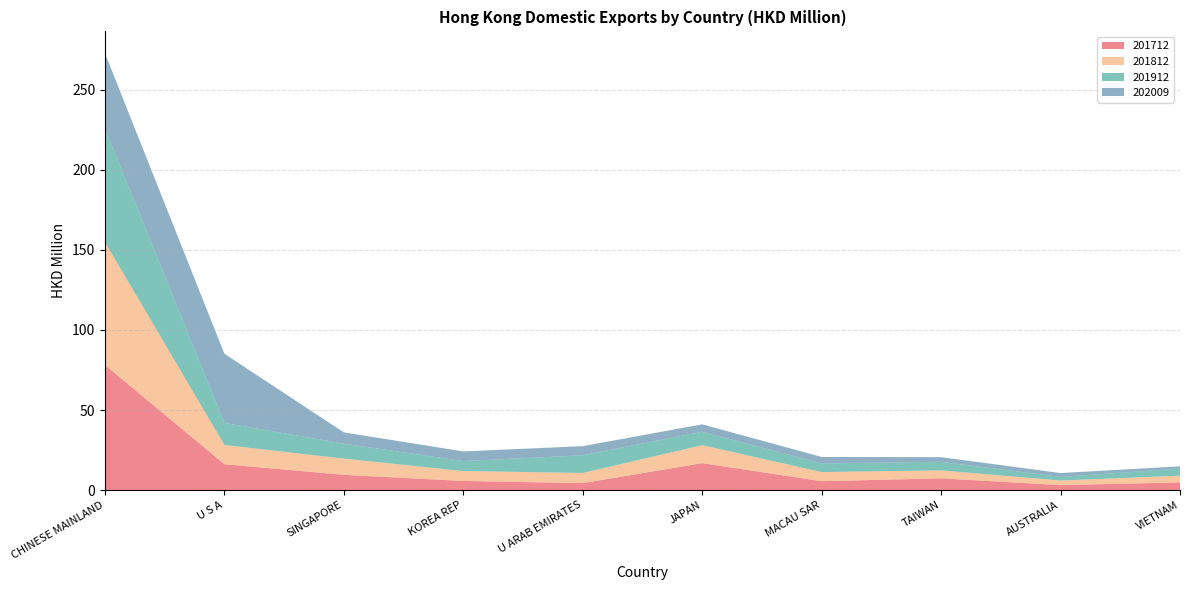

Reading right to left, transcribe all the data shown in this chart.

201712: 4.8	3.1	7.4	5.6	16.8	4.4	5.7	9.5	16.2	78.1
201812: 4.2	2.9	5.0	5.7	11.2	6.4	6.2	10.1	12.0	76.6
201912: 4.4	2.2	5.4	5.4	8.4	11.0	6.2	9.4	13.8	71.0
202009: 1.4	2.4	2.9	4.0	4.6	5.7	6.0	7.0	43.2	46.9